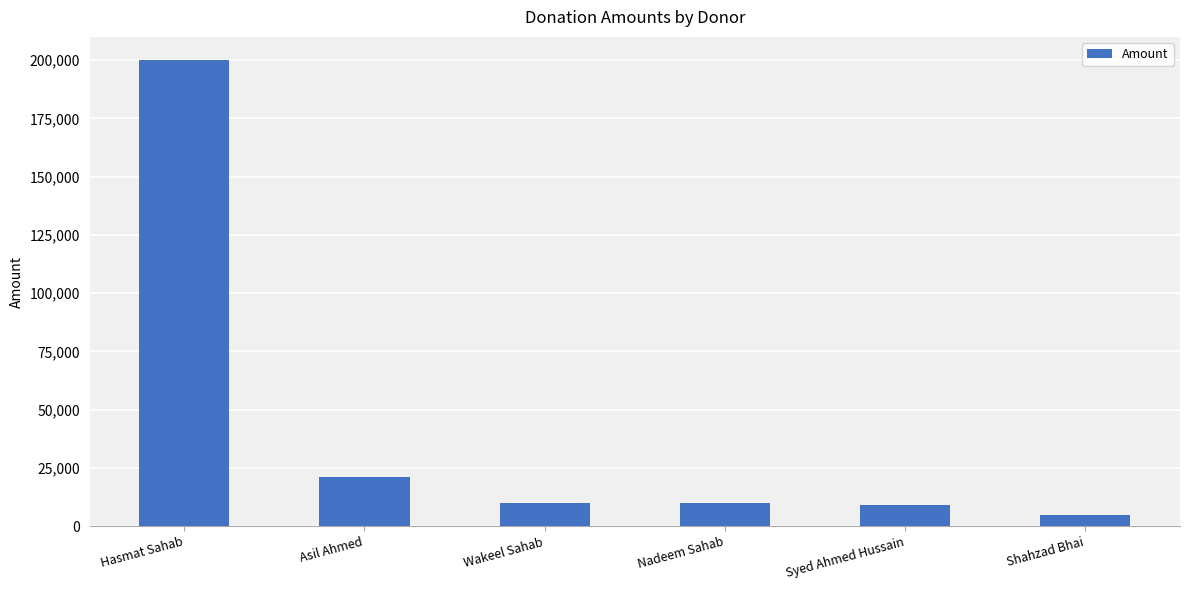

What is the difference between the maximum and minimum values?

195000